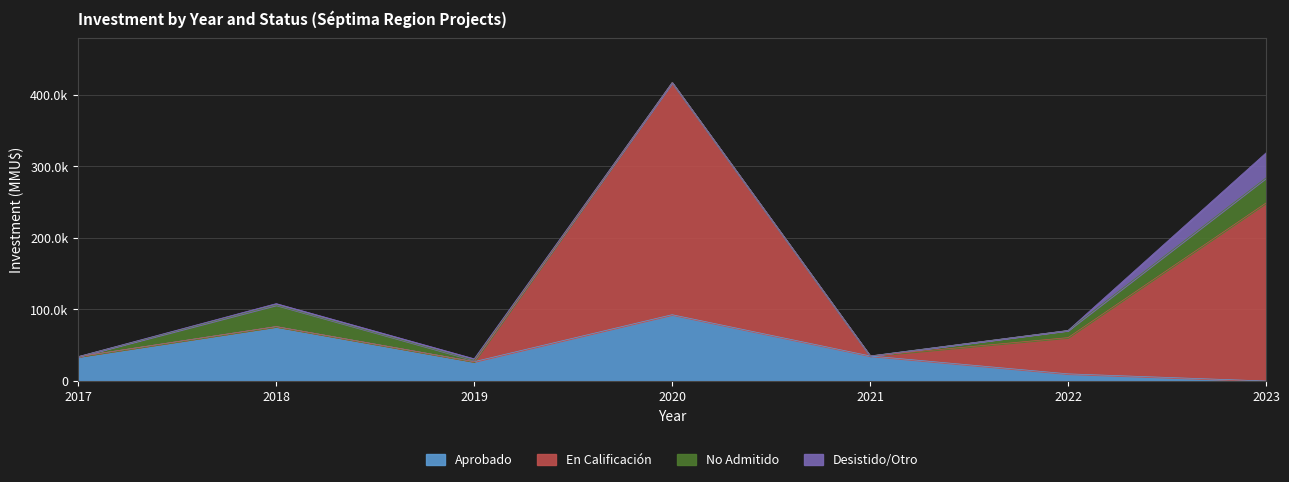

What is the sum of the Aprobado values at 2018 and 2020?

168600